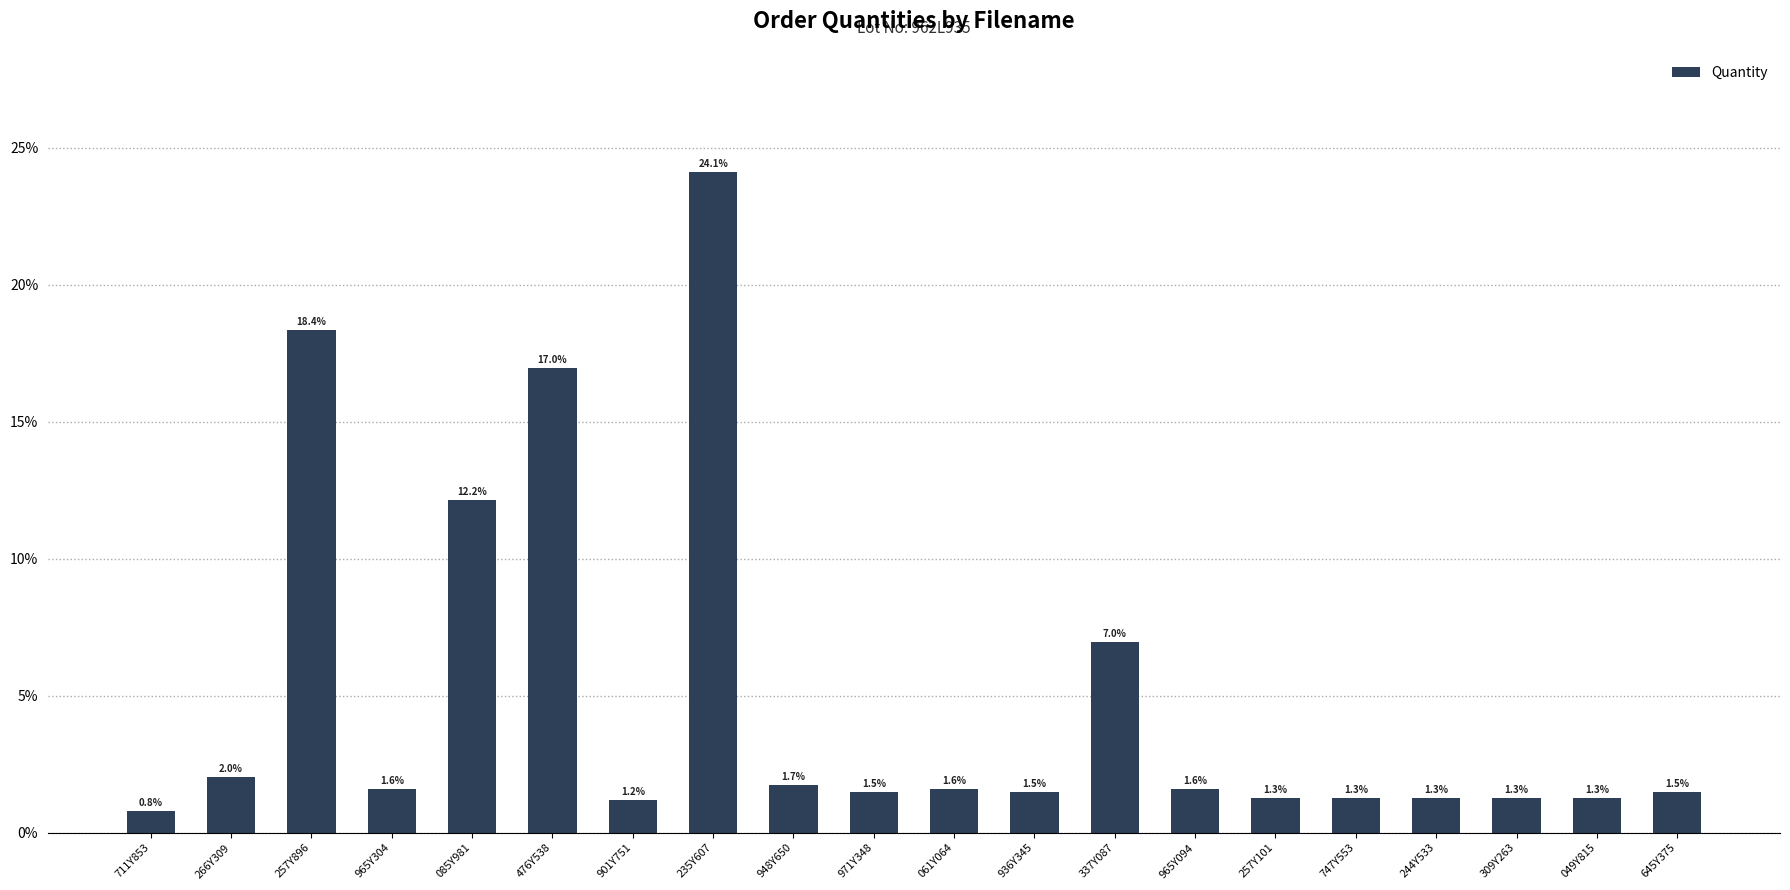

What is the sum of the values at 965Y304 and 645Y375?

3.1